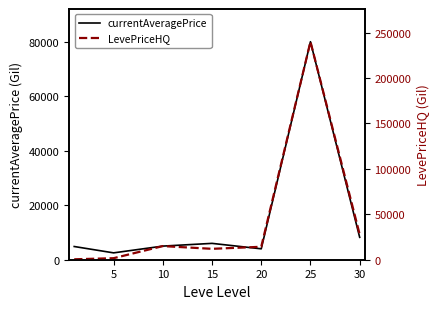

Rank the series by their maximum value, from lowest to highest.

currentAveragePrice, LevePriceHQ